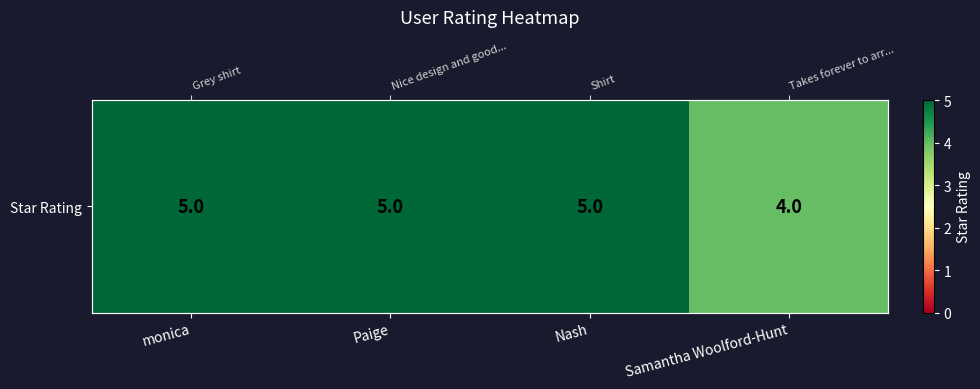

What is the sum of the values at Paige and Nash?

10